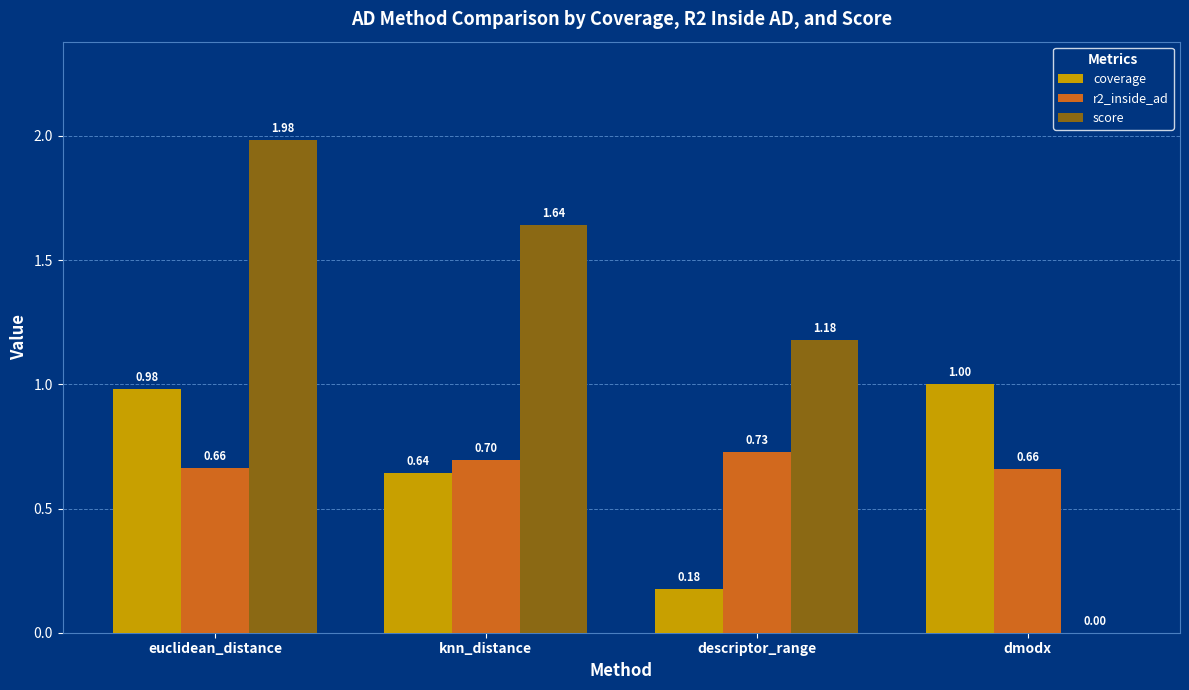

What is the sum of all score values?

4.8